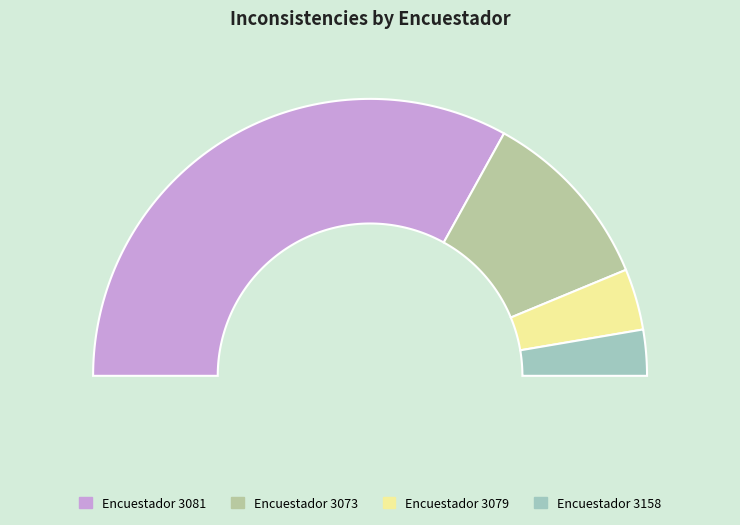

To the nearest percent, what portion does 3079 represent?

7%